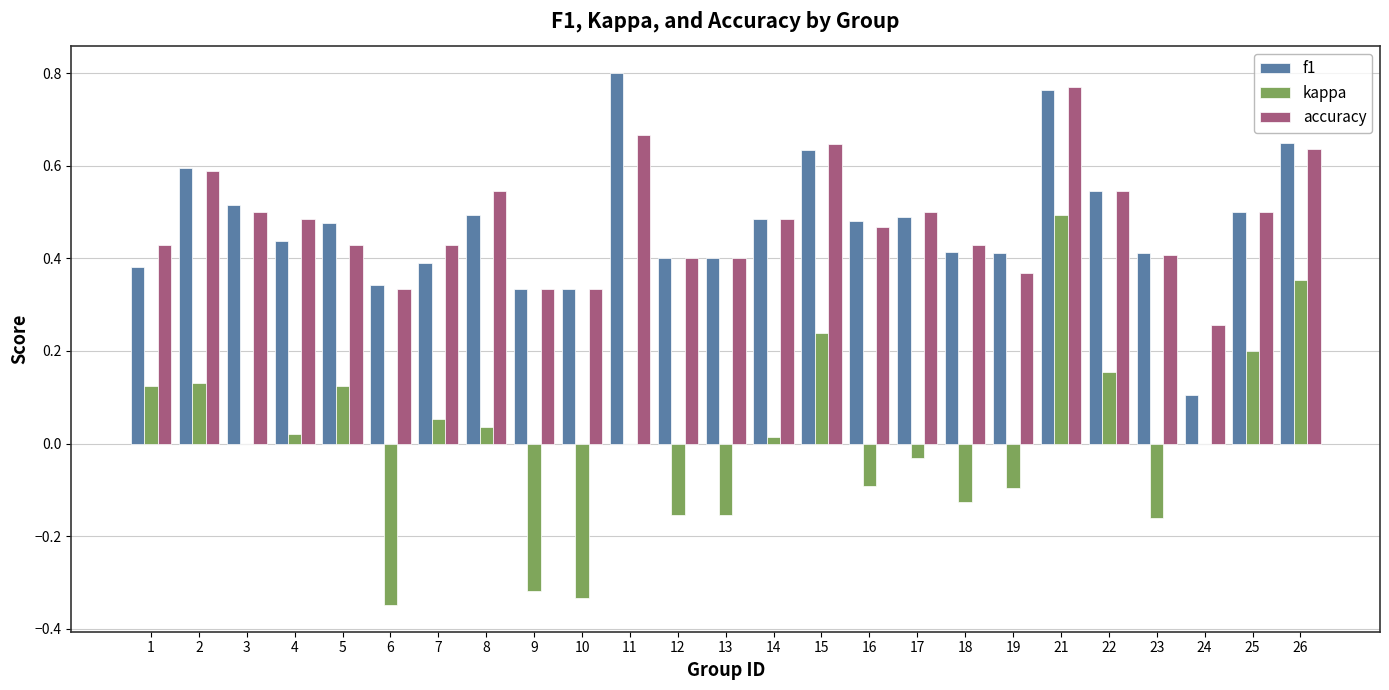

The value of kappa at 9 is -0.1. True or false?

False